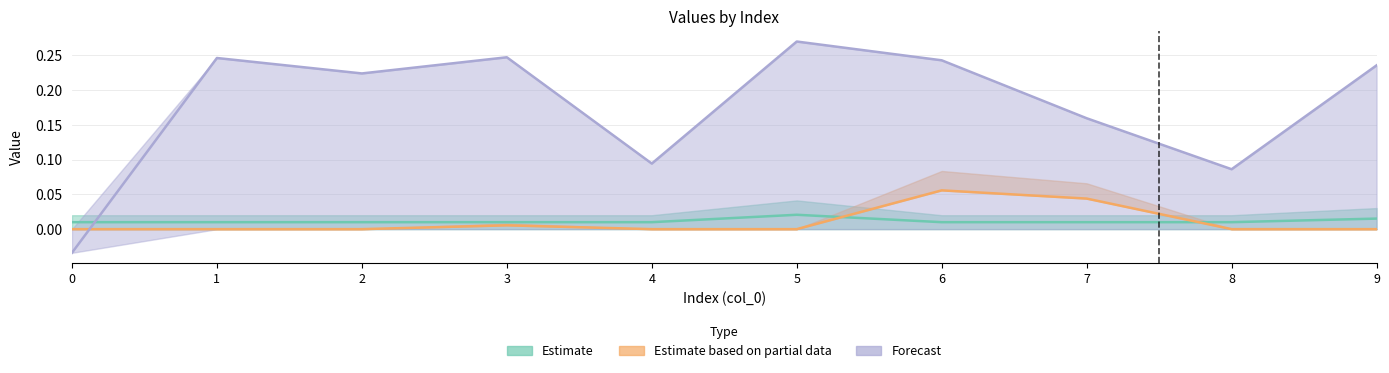

Reading left to right, what are all the values shown in this chart?

col_9: 0=0.0	1=0.0	2=0.0	3=0.0	4=0.0	5=0.0	6=0.0	7=0.0	8=0.0	9=0.0
col_10: 0=-0.0	1=0.2	2=0.2	3=0.2	4=0.1	5=0.3	6=0.2	7=0.2	8=0.1	9=0.2
col_1: 0=0.0	1=0.0	2=0.0	3=0.0	4=0.0	5=0.0	6=0.1	7=0.0	8=0.0	9=0.0